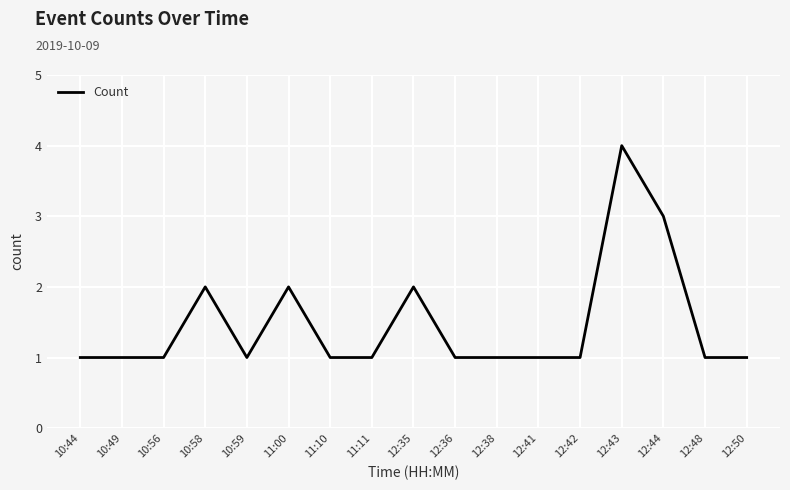

What position from the left is 12:36?

10